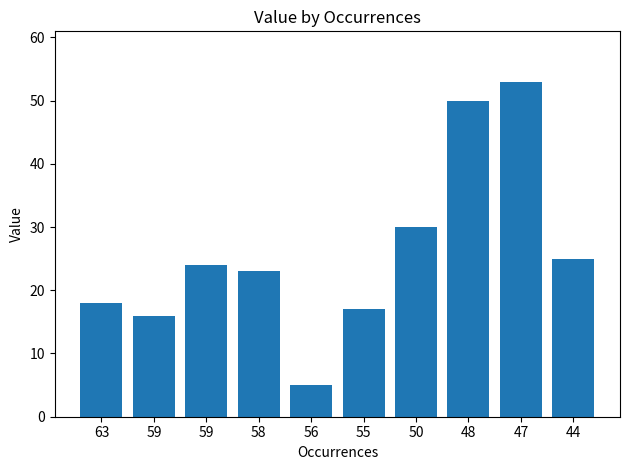

Approximately how many times larger is the value at 44 compared to 48?

0.5